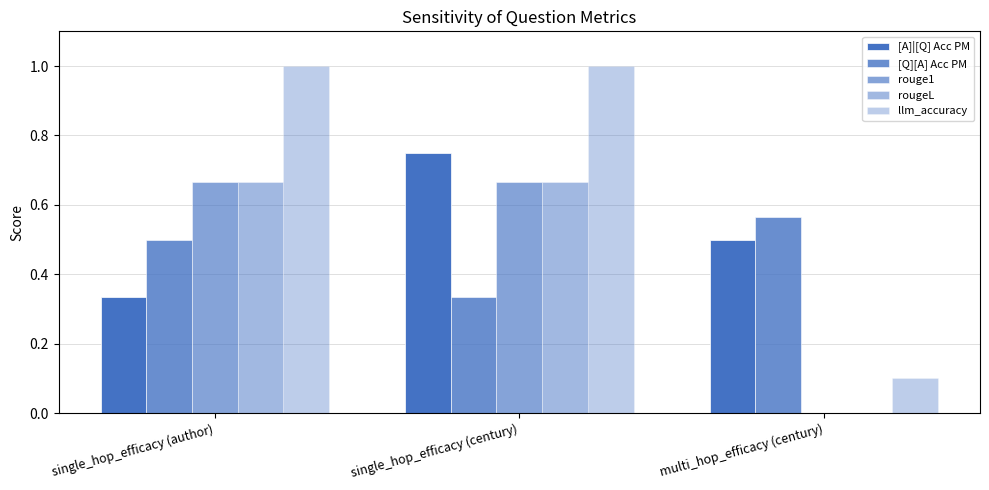

Rank the series by their maximum value, from lowest to highest.

[Q][A] Acc PM, rouge1, rougeL, [A]|[Q] Acc PM, llm_accuracy